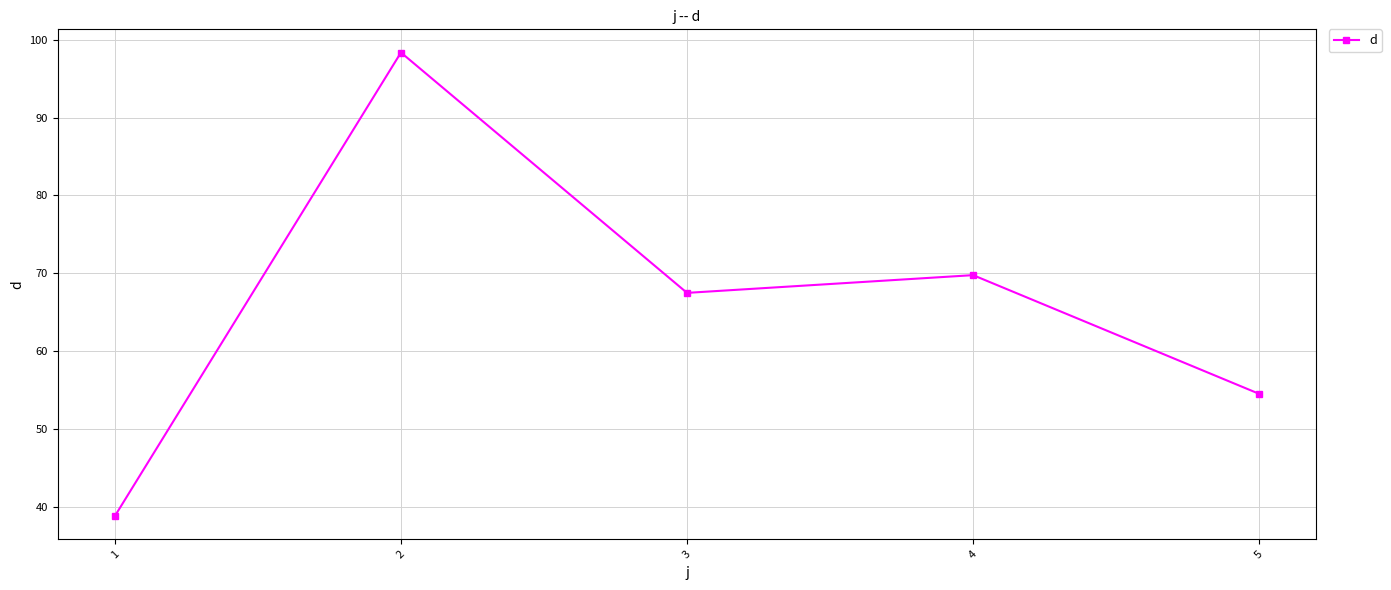

Rank the categories by value from highest to lowest.

2, 4, 3, 5, 1